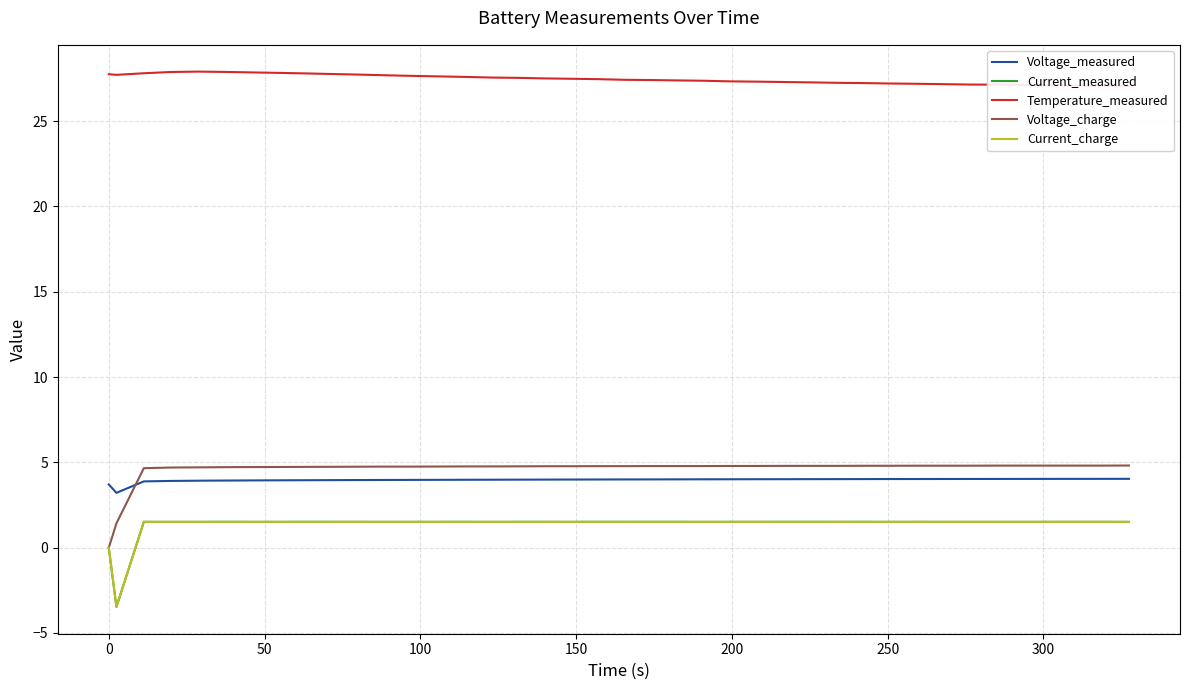

What is the highest value of the Current_charge series?

1.5